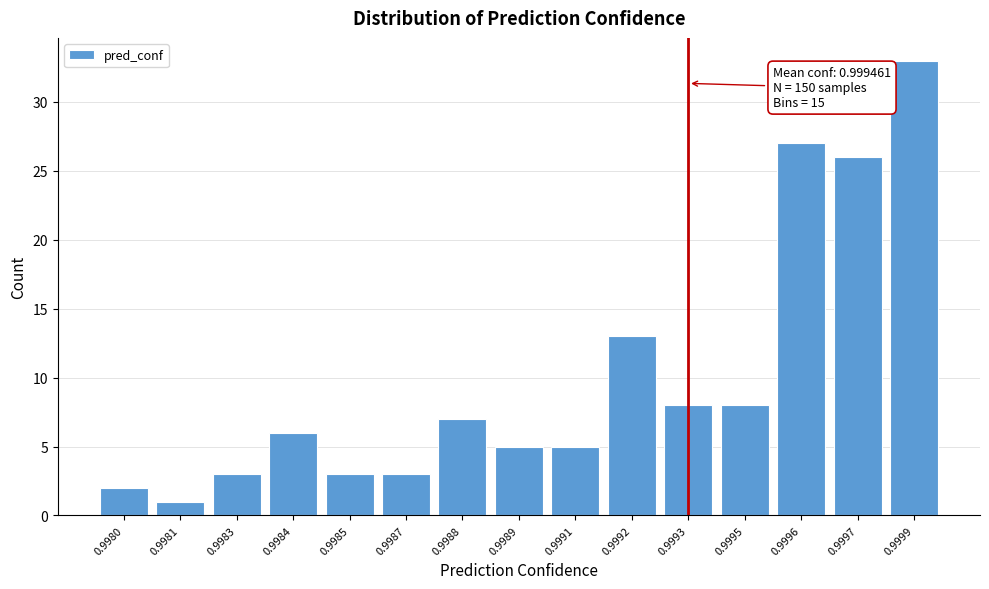

Reading right to left, extract all data points from this chart.

33	26	27	8	8	13	5	5	7	3	3	6	3	1	2